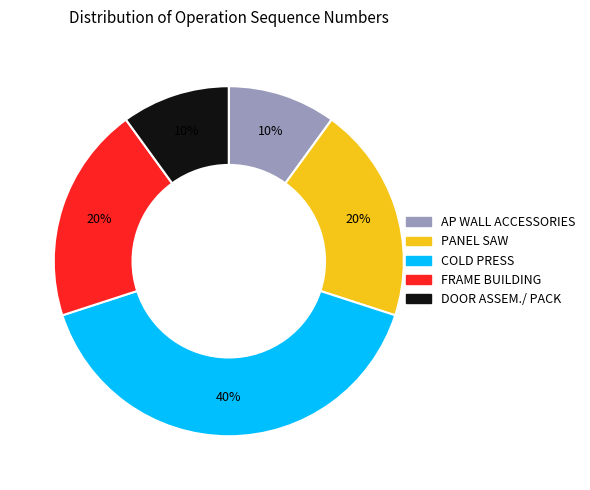

Count the number of slices in the pie.

5